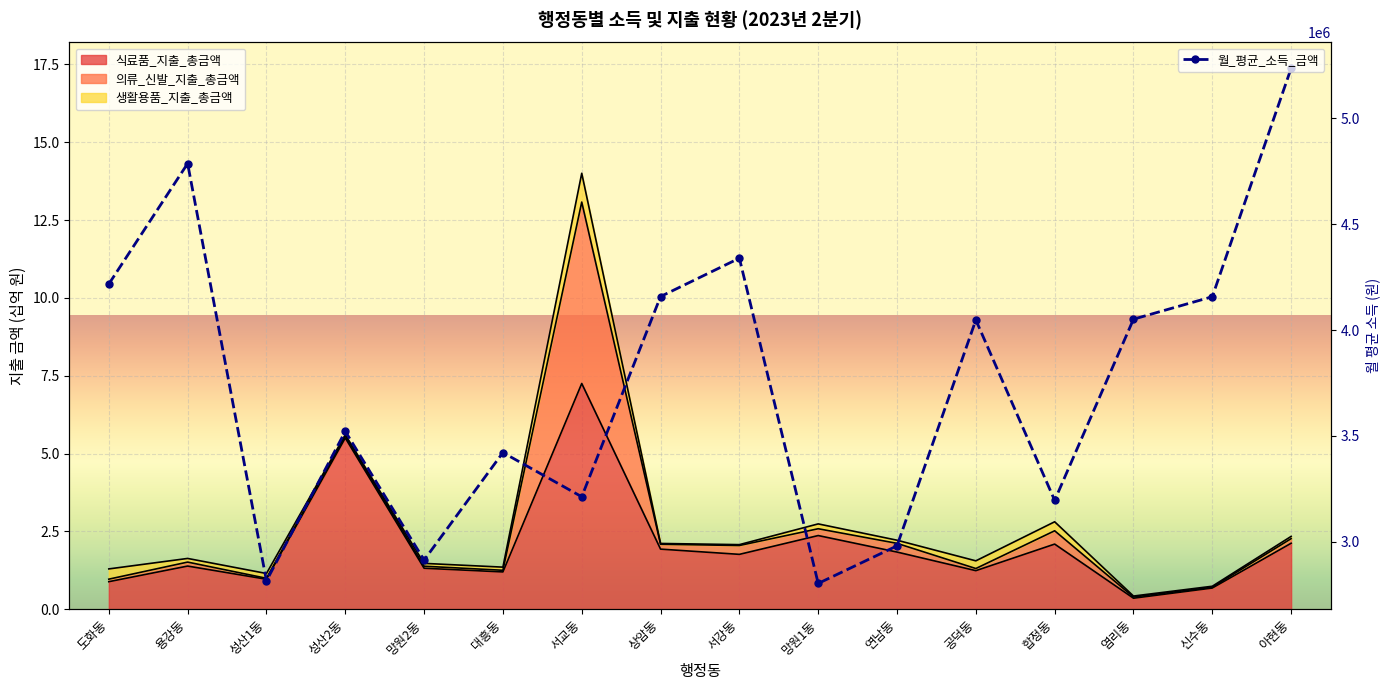

What is the difference between the values at 도화동 and 망원1동?

1414897